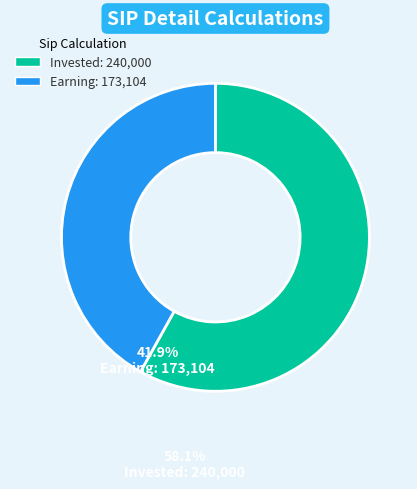

Is there a majority slice in this chart?

Yes